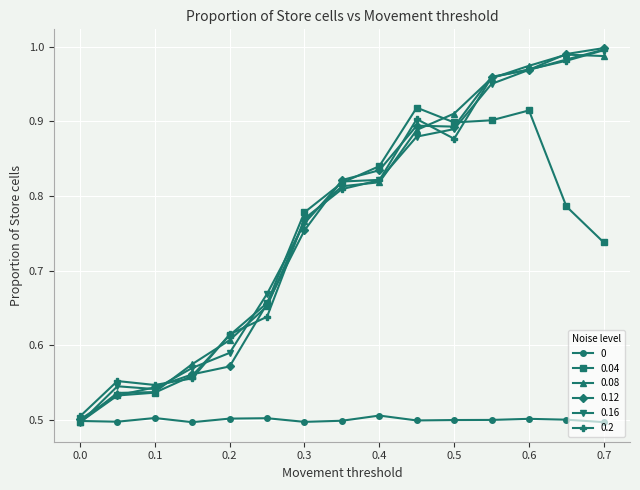

At how many categories does at least one series exceed 0?

15